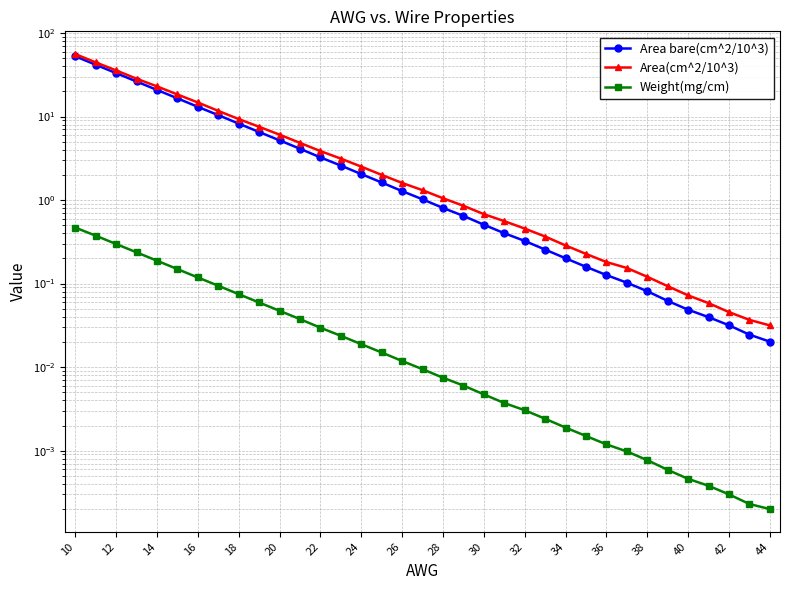

The value of Weight(mg/cm) at 40 is 0.0. True or false?

False